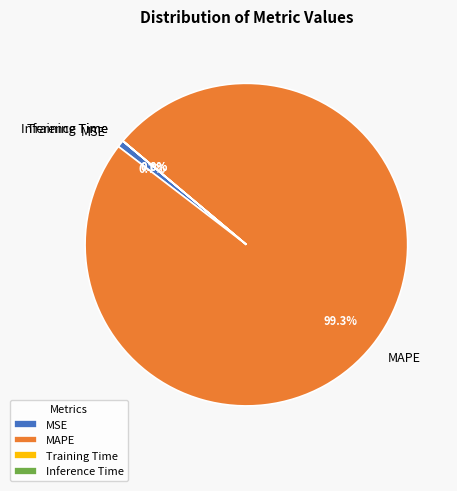

What is the largest slice in the pie chart?

MAPE